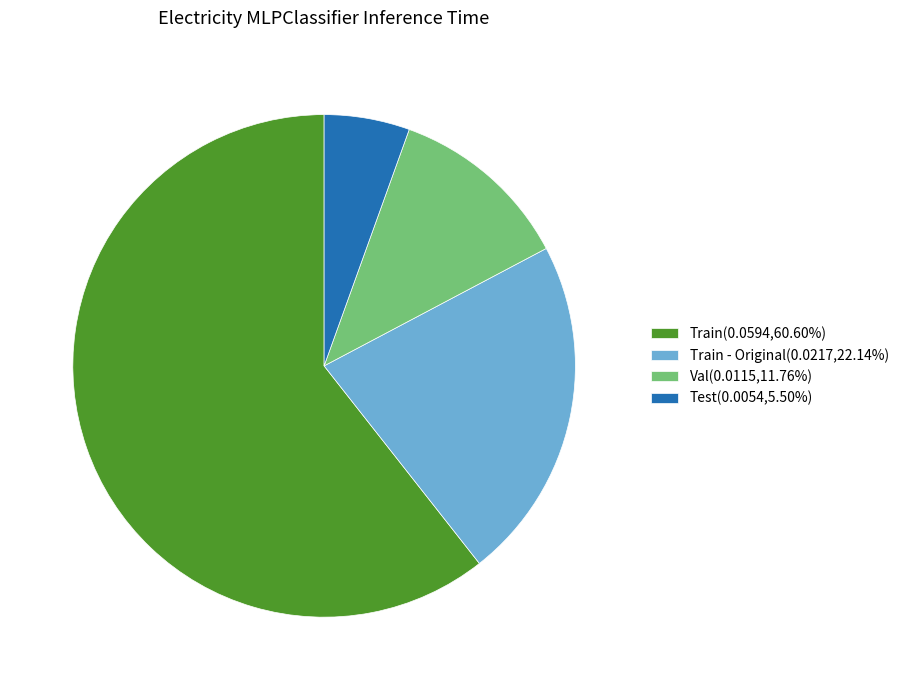

Combined, do Test(0.0054,5.50%) and Train(0.0594,60.60%) account for over 50%?

Yes